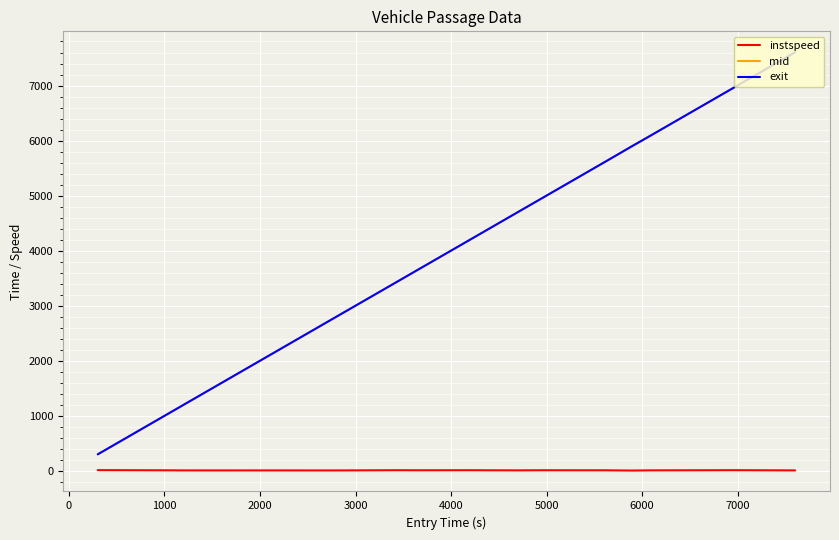

Which series has the widest spread of values?

exit